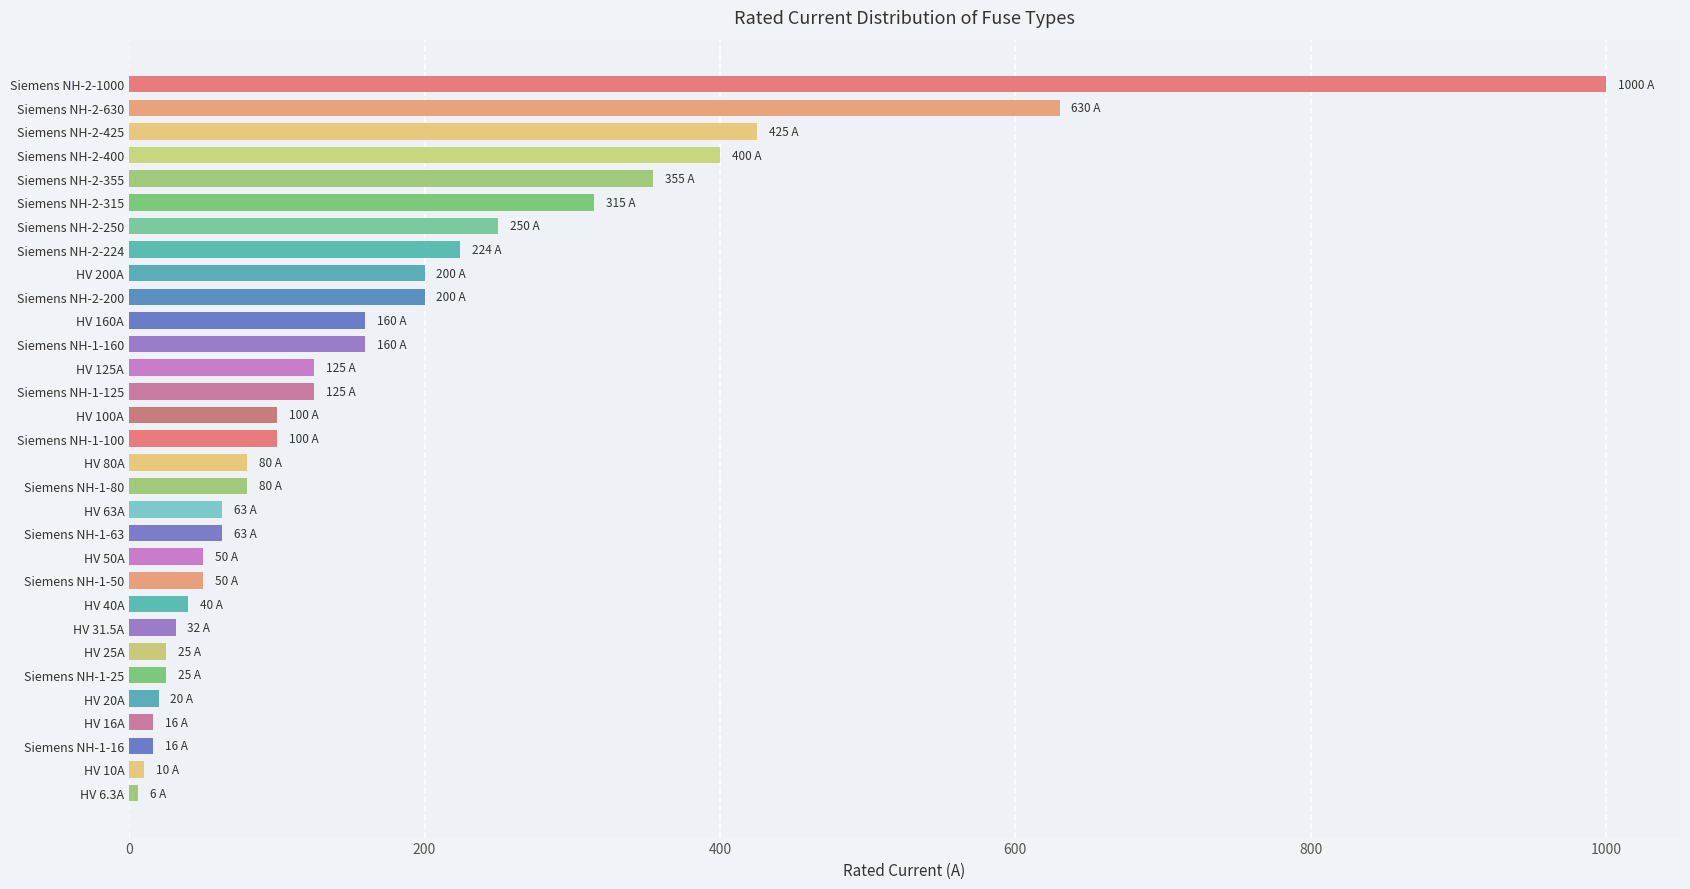

Which has a higher value, HV 40A or Siemens NH-2-425?

Siemens NH-2-425